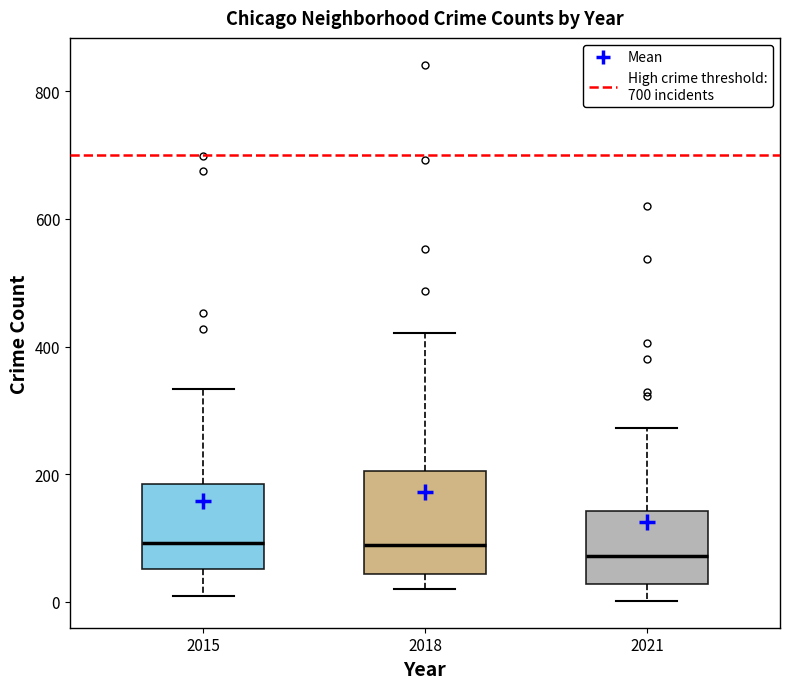

Reading left to right, read every box against the y-axis: the position of its median line, the range the box covers, and the ends of its whiskers. The values are not printed on the chart, so give them approximately, as read against the axis.

2015: median 100, box 60 to 180, whiskers 0 to 340
2018: median 80, box 40 to 200, whiskers 20 to 420
2021: median 80, box 20 to 140, whiskers 0 to 280